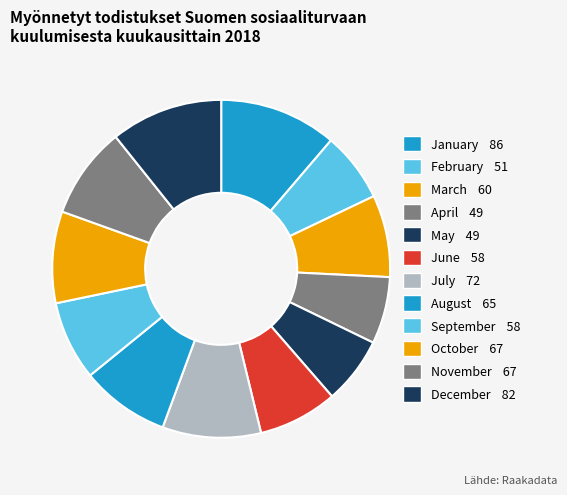

To the nearest percent, what is the combined percentage of January and November?

20%